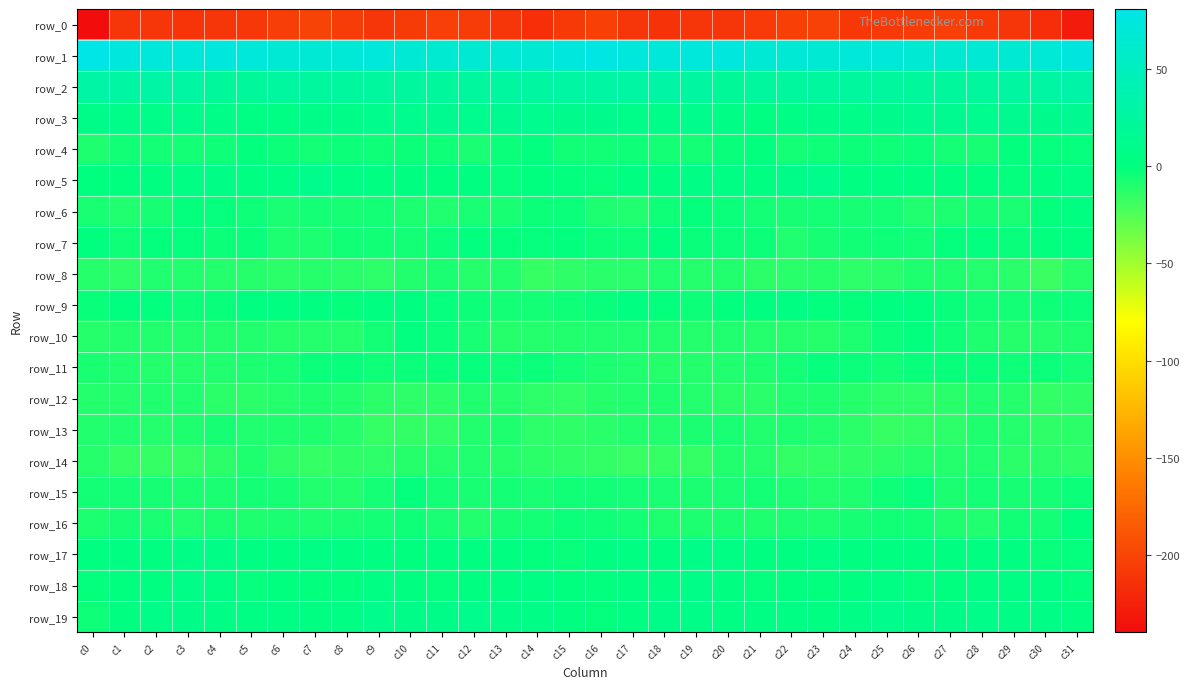

What is the difference between the maximum and second lowest values in the row_10 series?

11.7